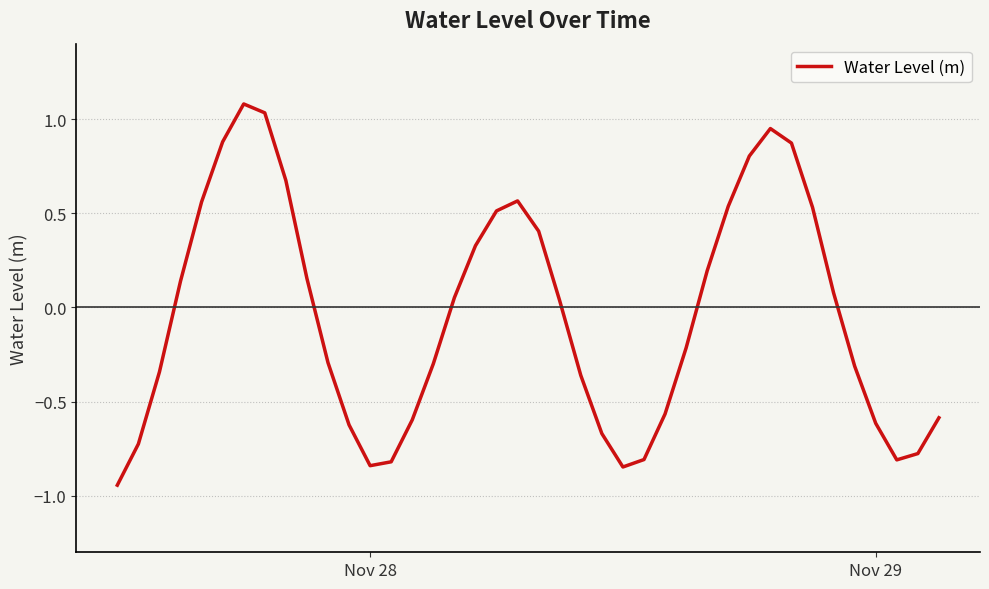

What is the difference between the maximum and minimum values?

2.0